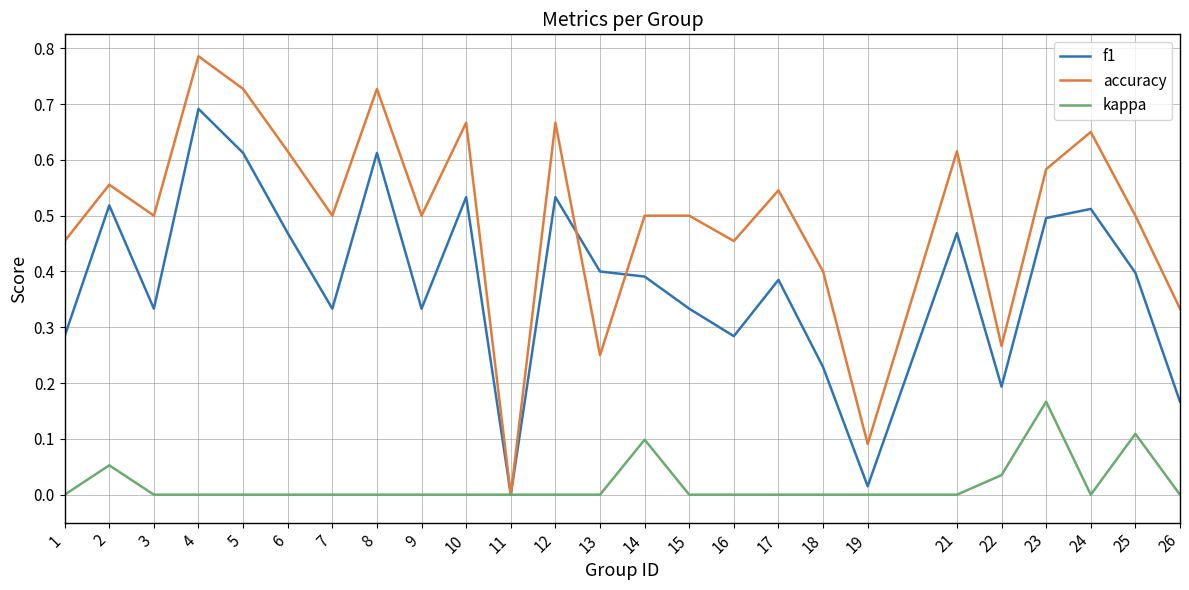

At which category is the sum across all series the highest?

4